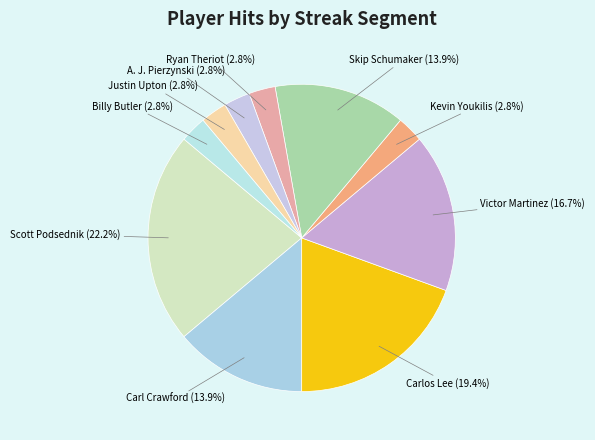

Which slice is the smallest?

Kevin Youkilis